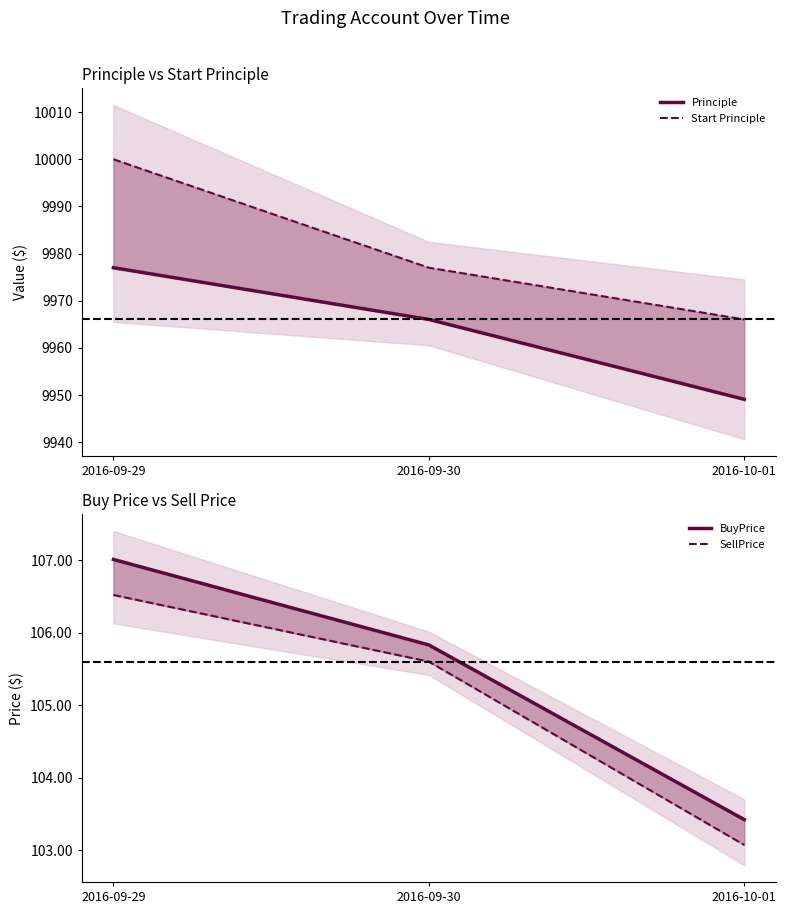

What is the spread (max minus min) of values at 2016-09-30?

9871.4